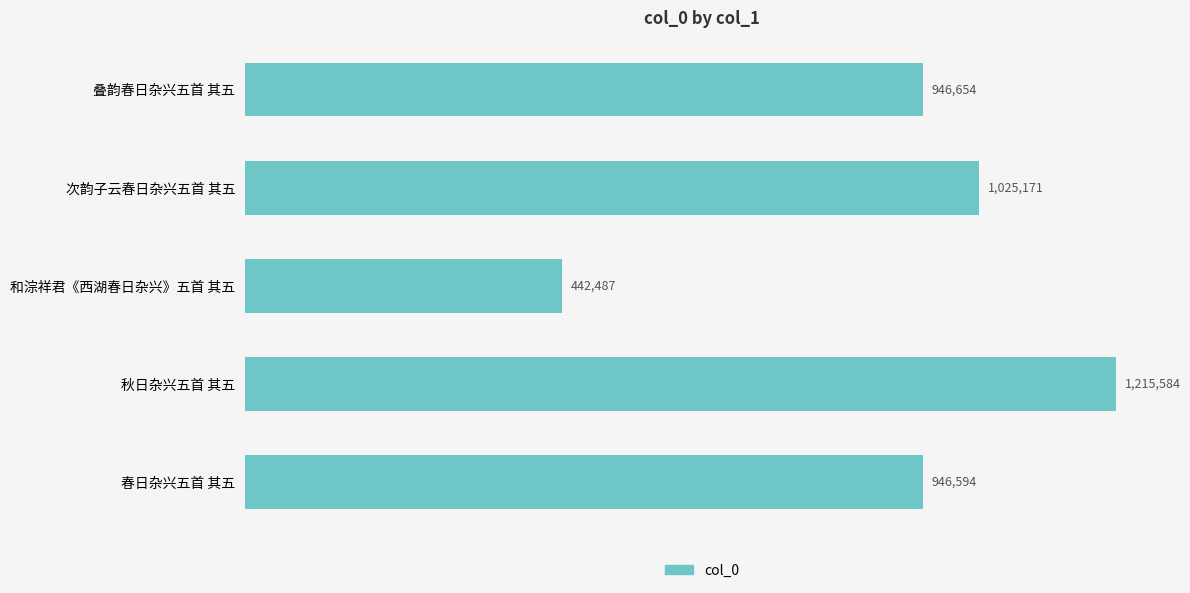

Where is the data nearest to the value 829035?

春日杂兴五首 其五